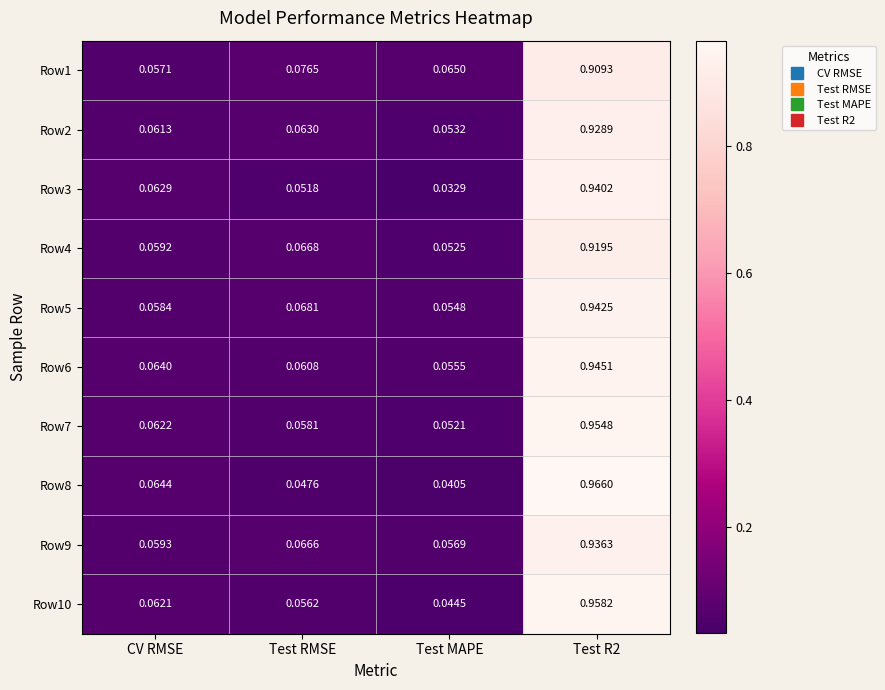

Is the value of Row2 at CV RMSE greater than the value of Row8 at Test MAPE?

Yes